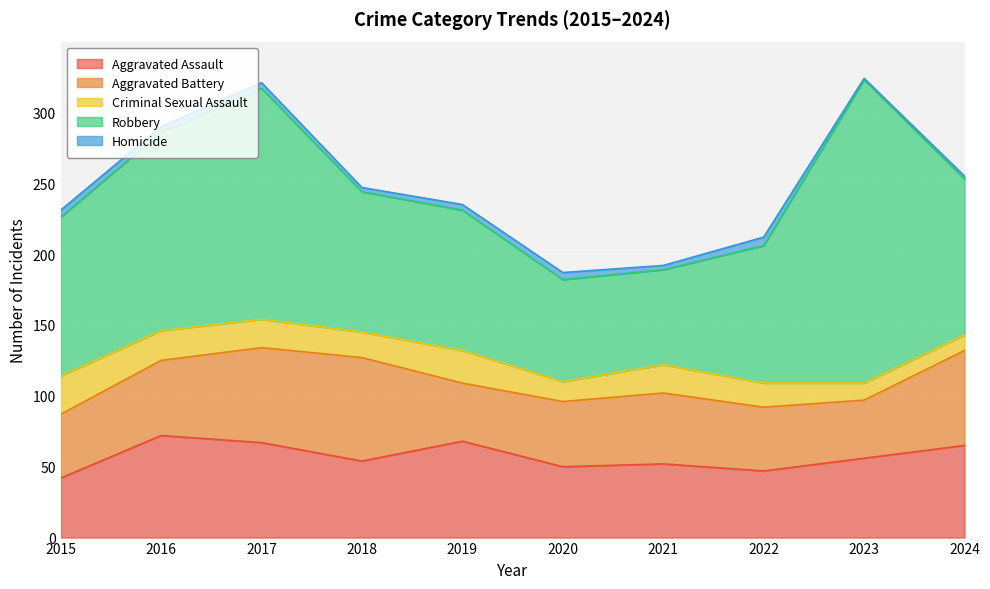

What is the average value of the Robbery series?

117